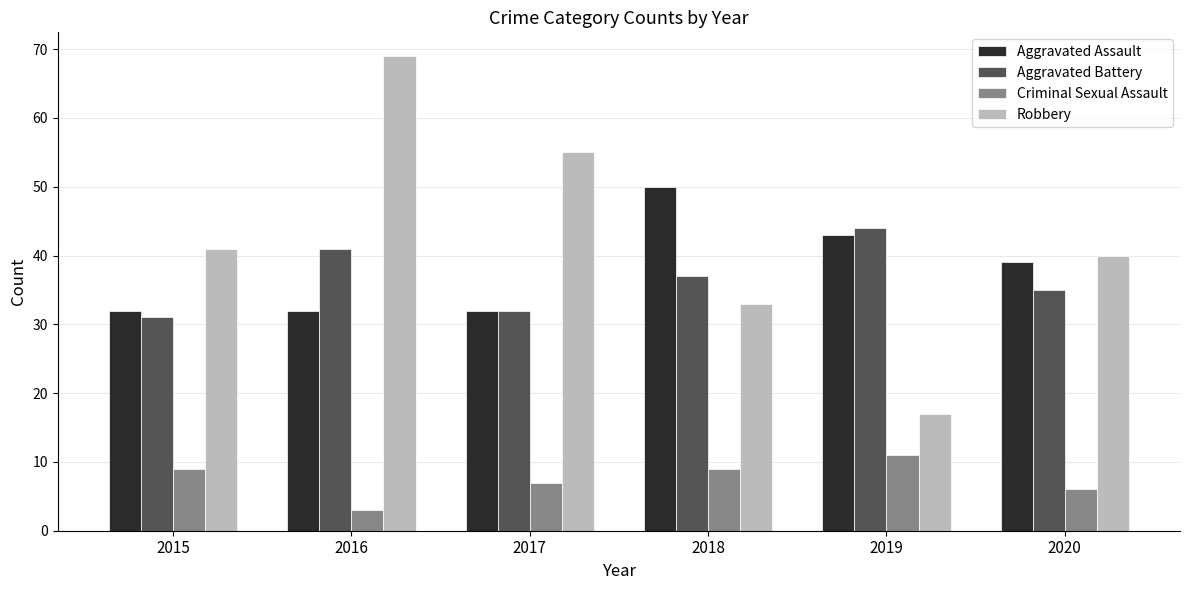

Where is Robbery nearest to the value 43?

2015